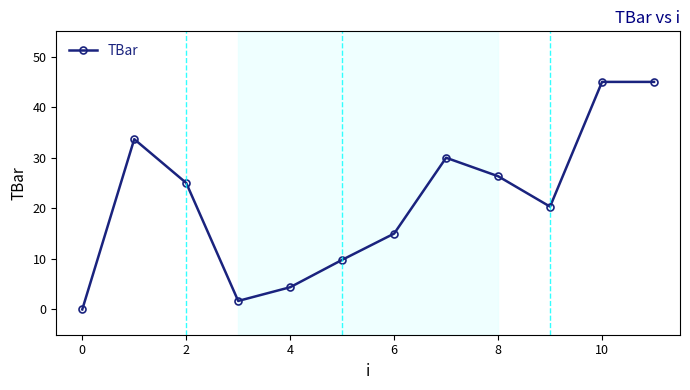

How many points are lower than both their immediate neighbors (excluding endpoints)?

2